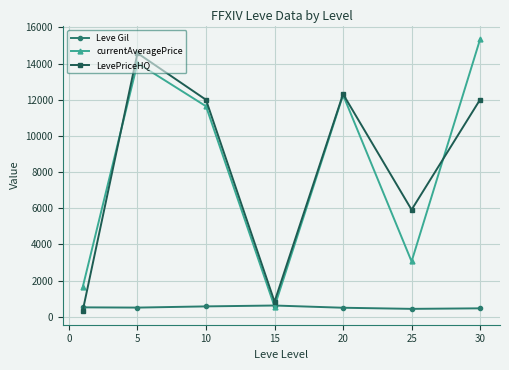

What is the value of the currentAveragePrice point at the 5th from the left?

12266.5